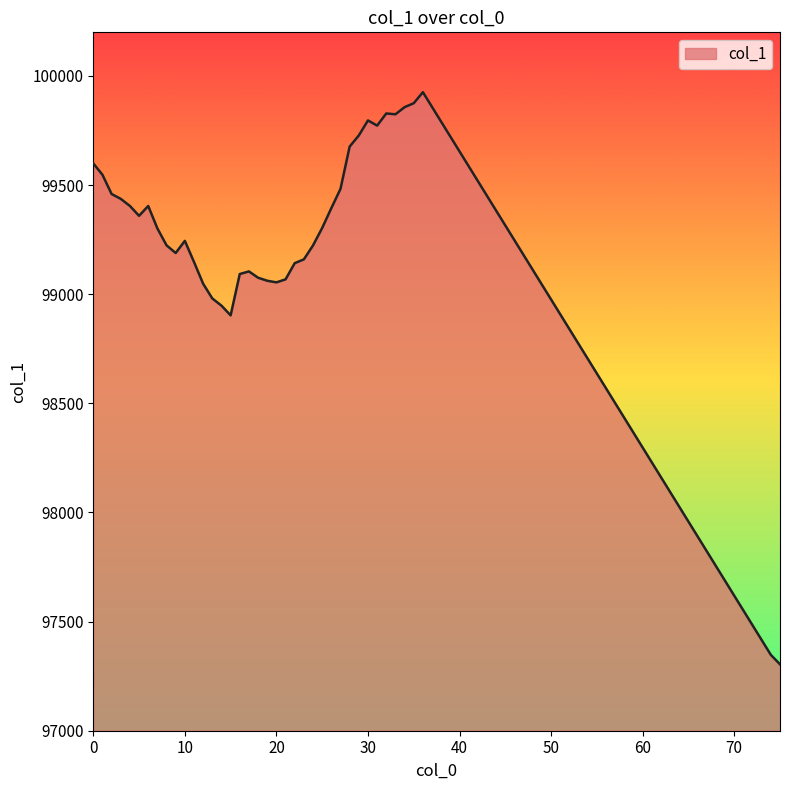

What is the minimum value shown in the chart?

97304.3